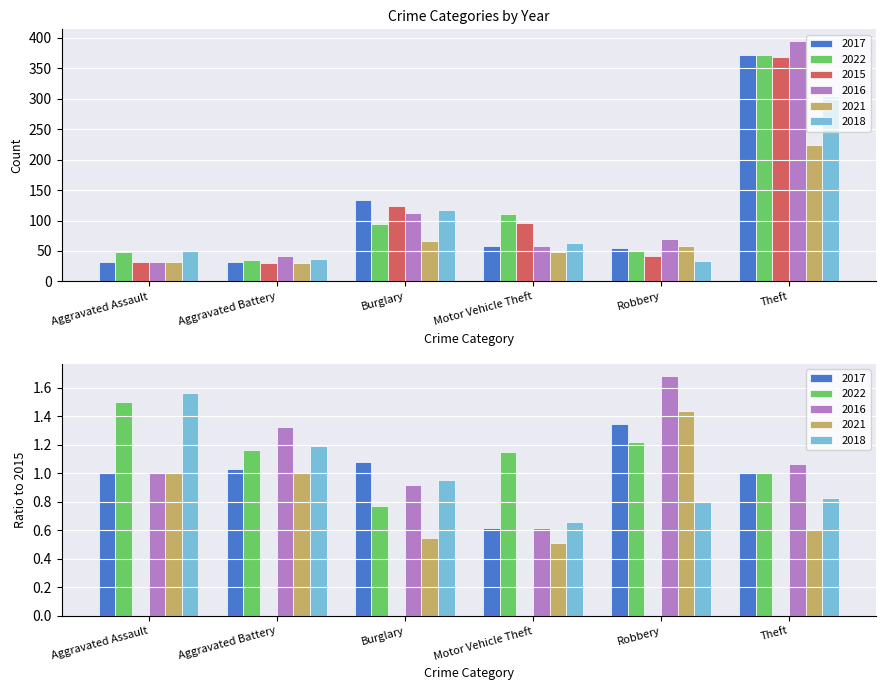

Is it true that 2022 equals 110 at Motor Vehicle Theft?

True